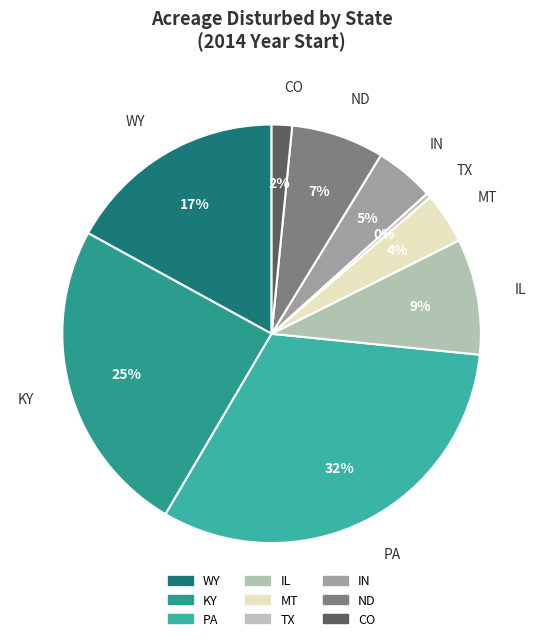

What is the change in value from PA to CO?

-304252